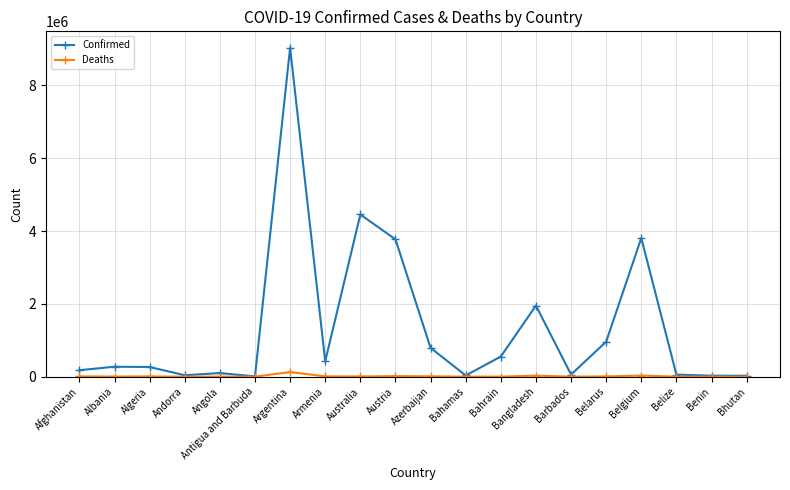

Which series has the largest total across all categories?

Confirmed